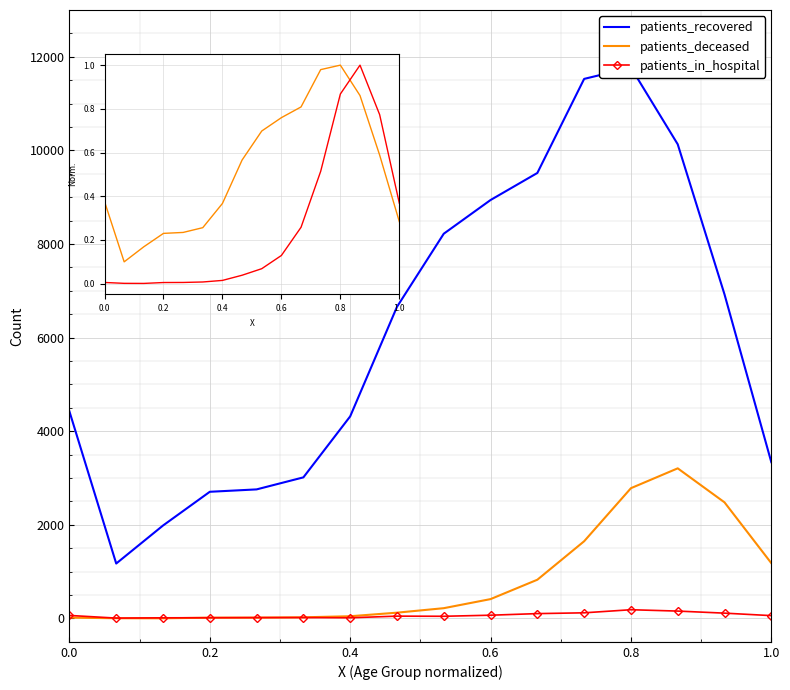

What is the minimum value for patients_recovered?

1173